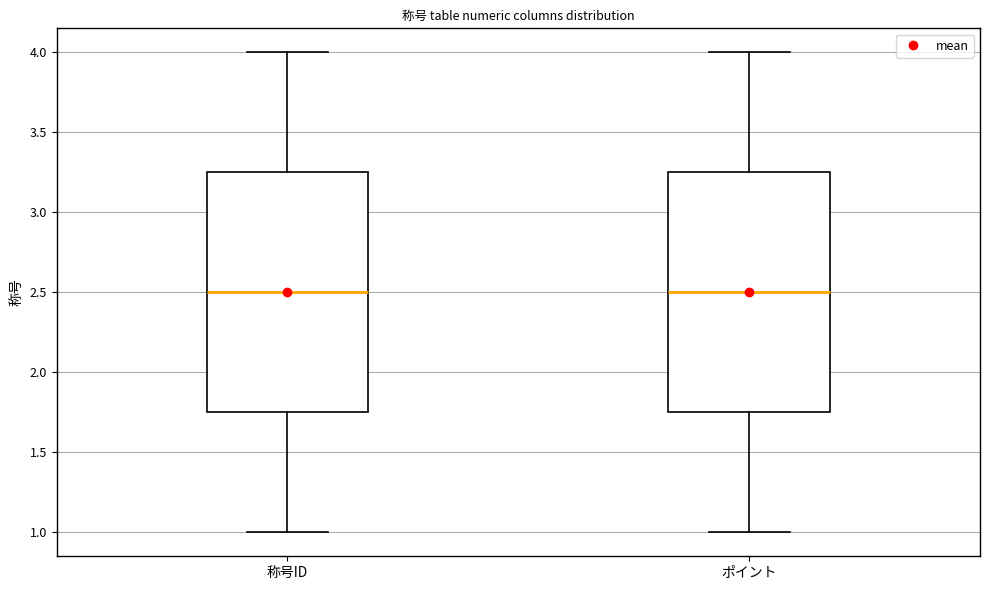

Reading left to right, transcribe this box plot: for each box, give where its median line is, the range the box spans, and where its two whiskers end, as read against the y-axis. The values are not printed on the chart, so give them approximately, as read against the axis.

称号ID: median 2.50, box 1.75 to 3.25, whiskers 1.00 to 4.00
ポイント: median 2.50, box 1.75 to 3.25, whiskers 1.00 to 4.00